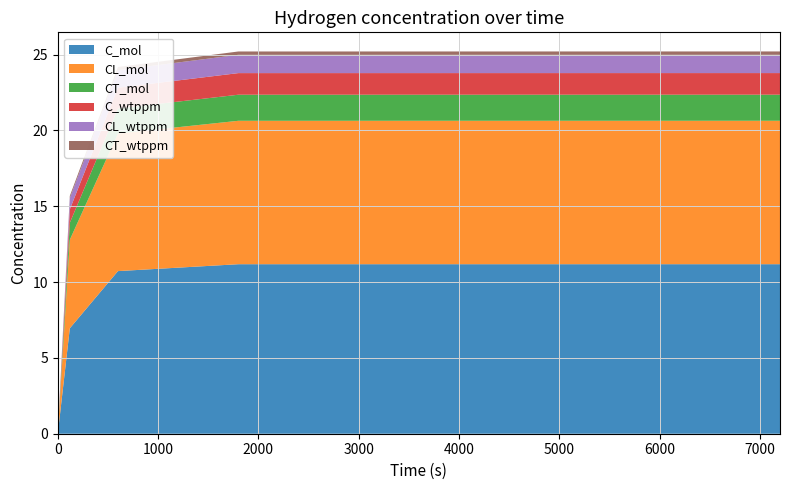

Reading left to right, list all the values displayed in this chart.

C_mol: 0=0.0	120=7.0	600=10.7	1800=11.2	7200=11.2
CL_mol: 0=0.0	120=5.8	600=9.1	1800=9.5	7200=9.5
CT_mol: 0=0.0	120=1.1	600=1.7	1800=1.7	7200=1.7
C_wtppm: 0=0.0	120=0.9	600=1.4	1800=1.4	7200=1.4
CL_wtppm: 0=0.0	120=0.7	600=1.2	1800=1.2	7200=1.2
CT_wtppm: 0=0.0	120=0.1	600=0.2	1800=0.2	7200=0.2